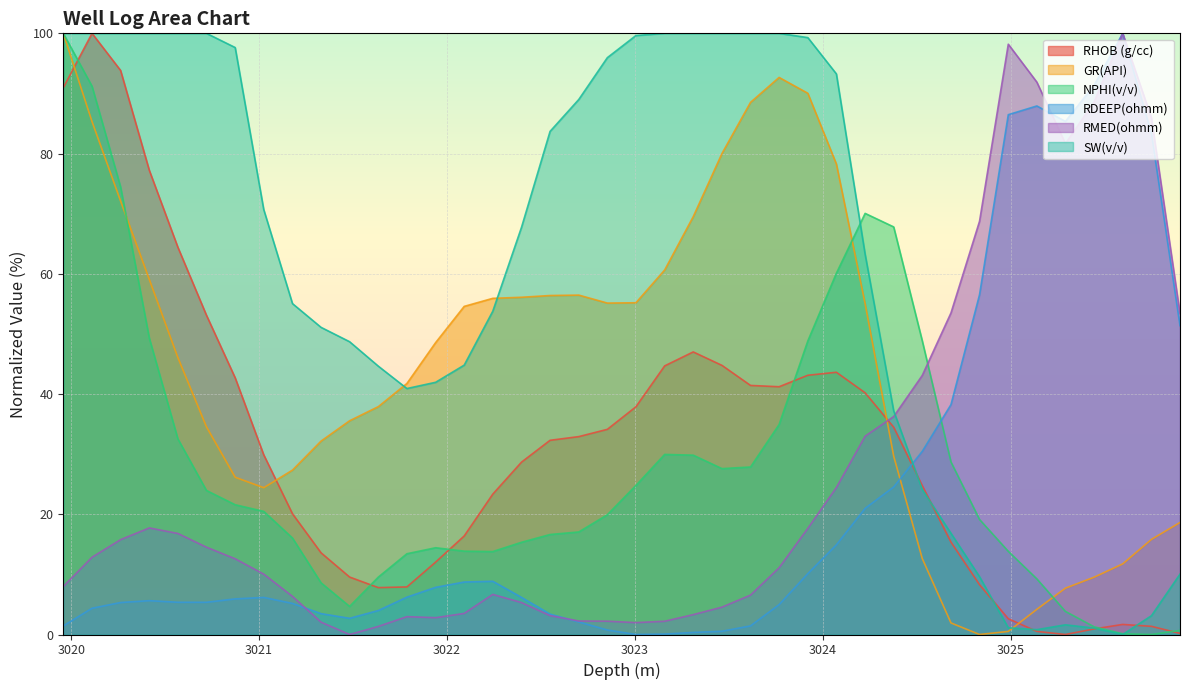

How many data points in GR(API) are less than 48?

20